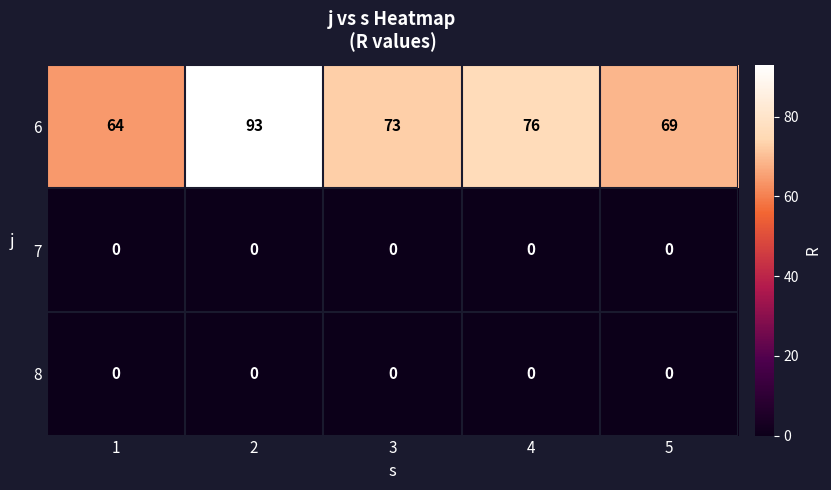

What is the difference between the maximum and second lowest values in the 6 series?

24